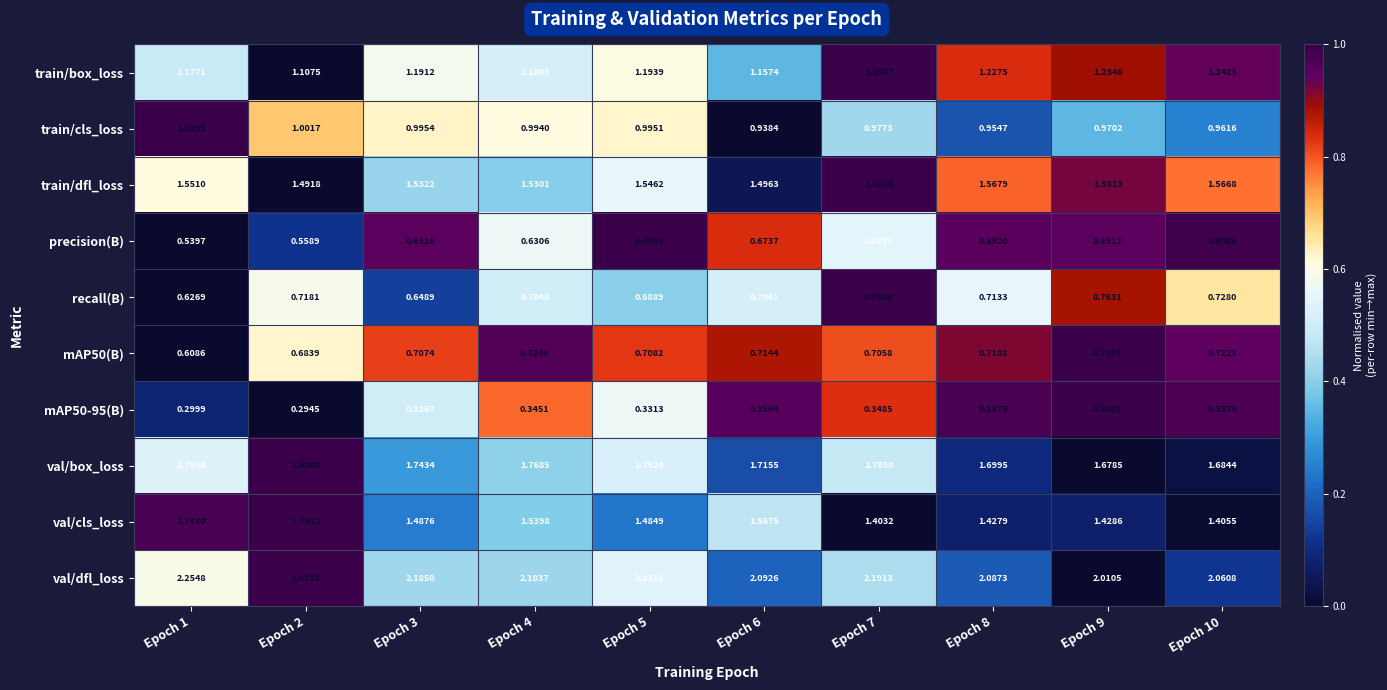

Which label corresponds to the largest value in the chart?

Epoch 2